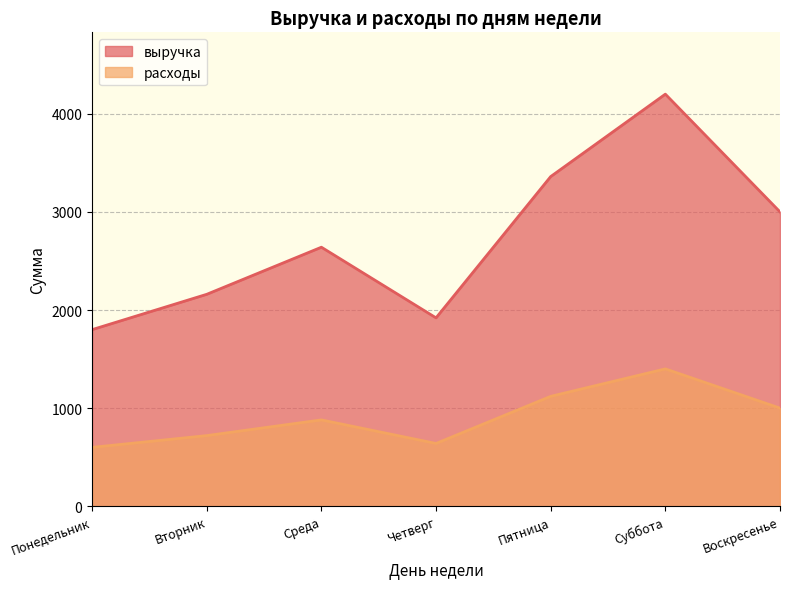

What is the approximate value of выручка at Суббота, to the nearest 10?

4200